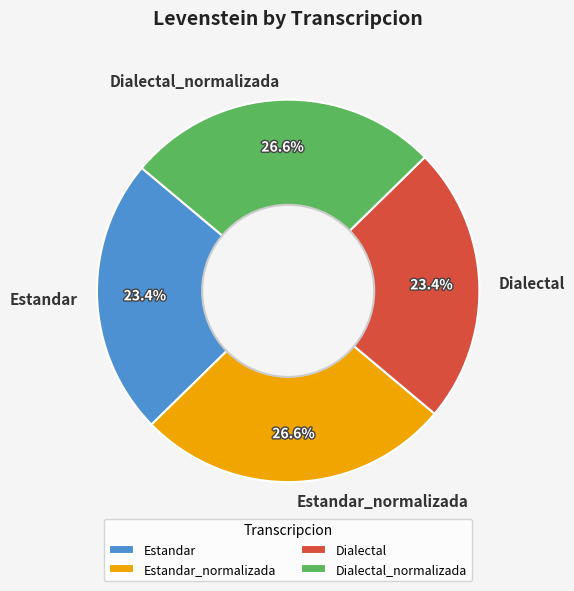

True or false: Estandar accounts for 38% of the total.

False